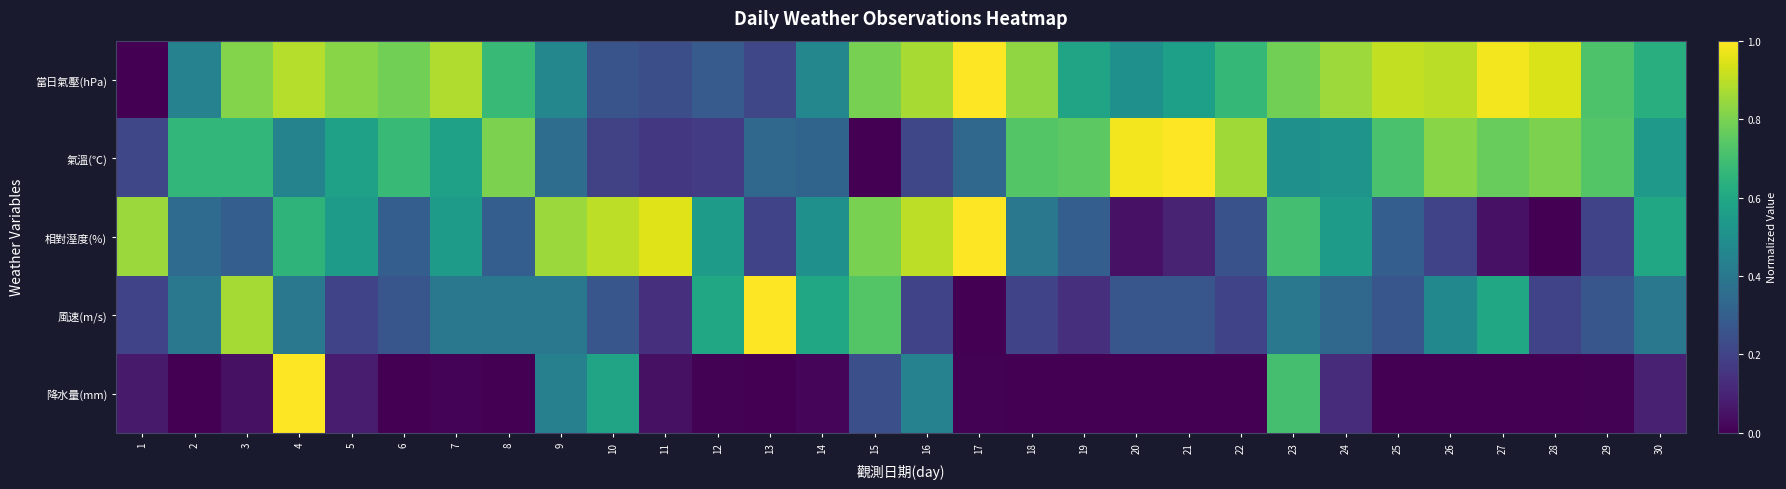

Rank the series by their maximum value, from lowest to highest.

當日氣壓(hPa), 氣溫(℃), 相對溼度(%), 風速(m/s), 降水量(mm)